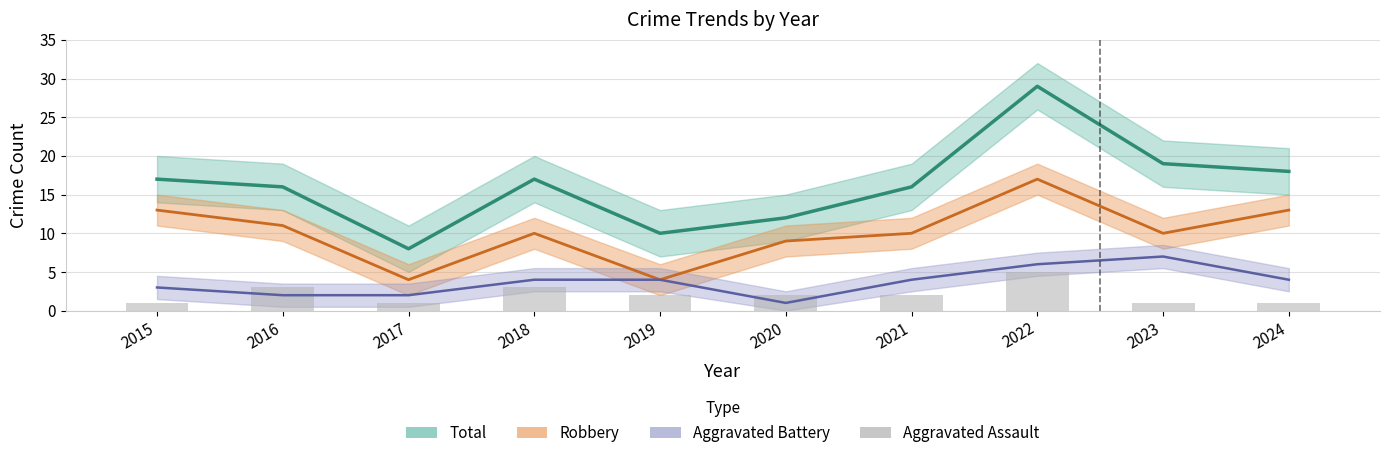

How many data points are less than 2?

4